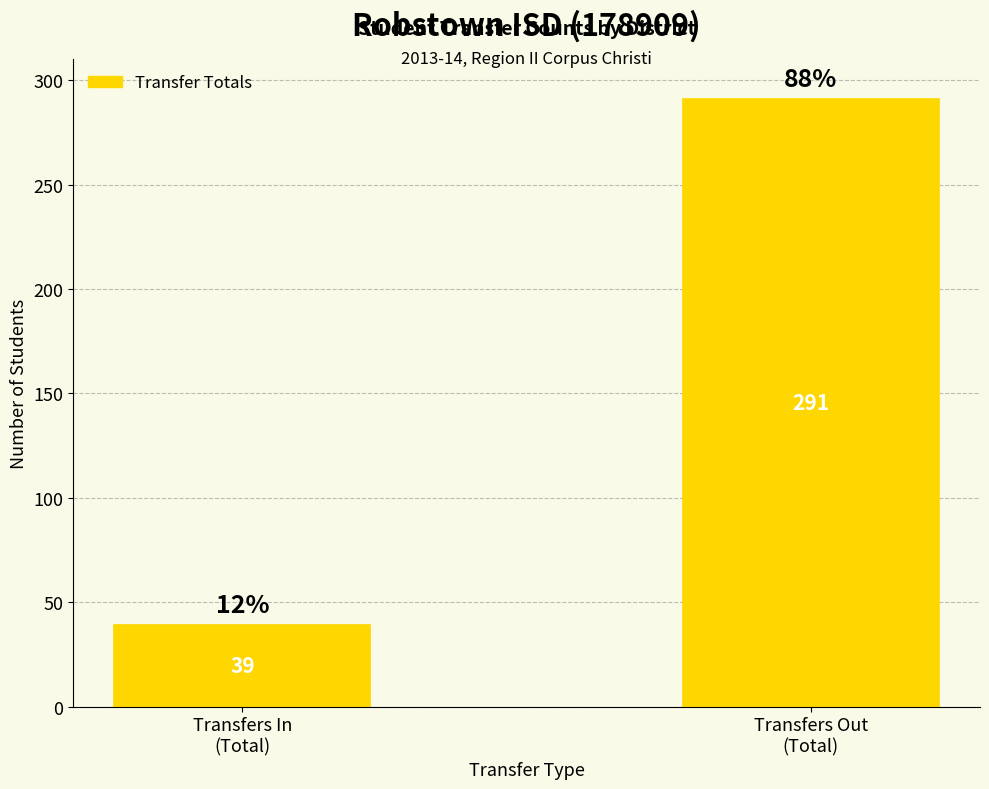

What is the label of the 2nd bar from the left?

Transfers Out
(Total)